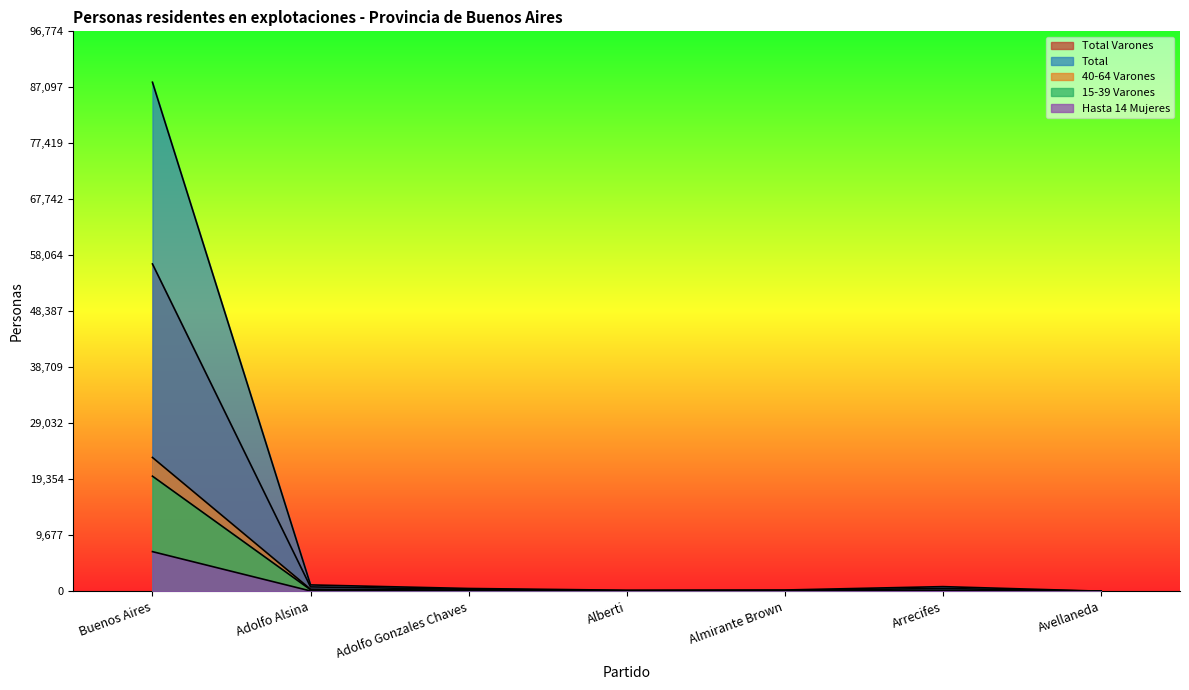

In Total, how many points are lower than both neighbors (excluding endpoints)?

1